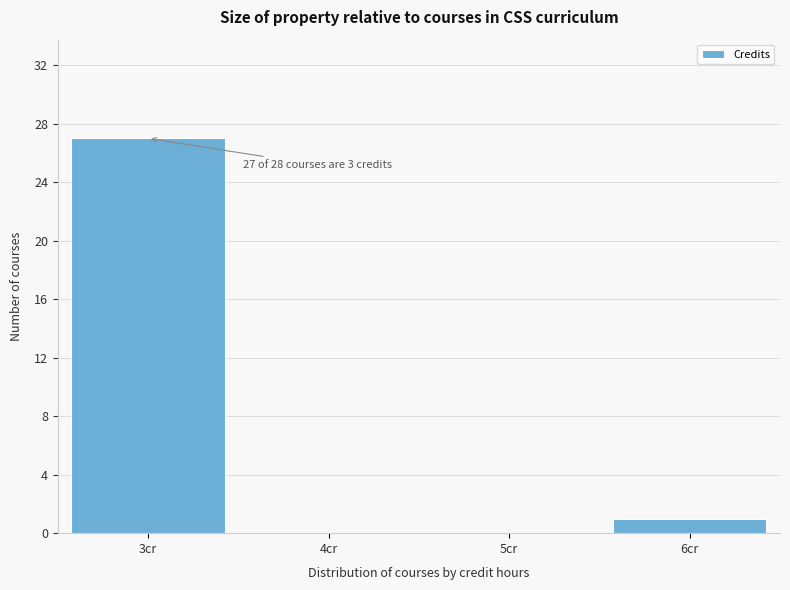

Over which range of the x-axis is the bar tallest?

2.5 to 3.5